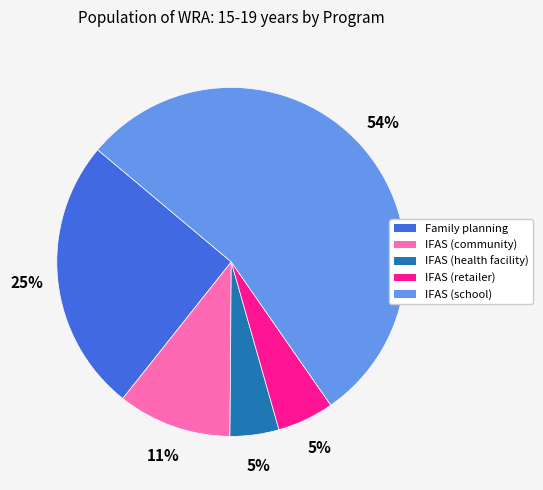

The IFAS (school) slice represents 54% of the pie. True or false?

True